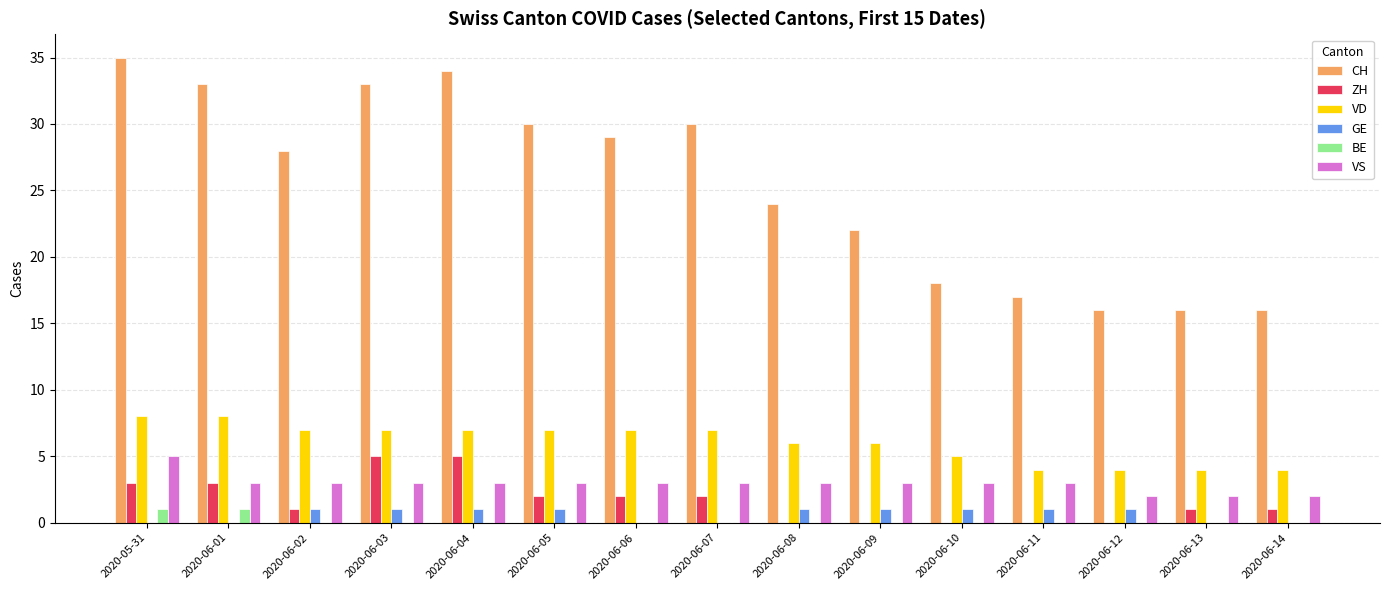

What is the difference between the CH values at 2020-06-01 and 2020-06-14?

17